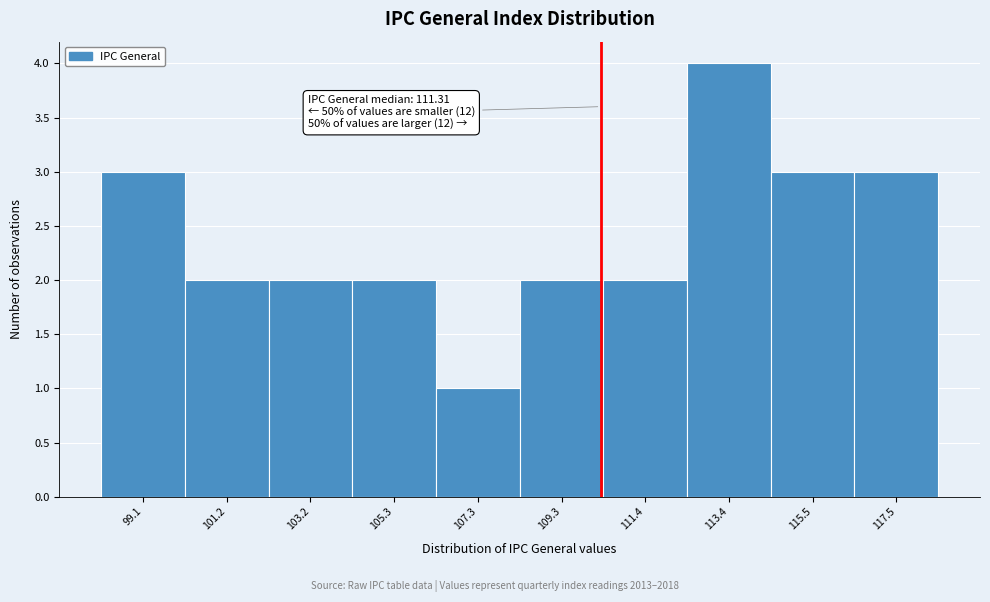

Reading right to left, extract all data points from this chart.

3	3	4	2	2	1	2	2	2	3